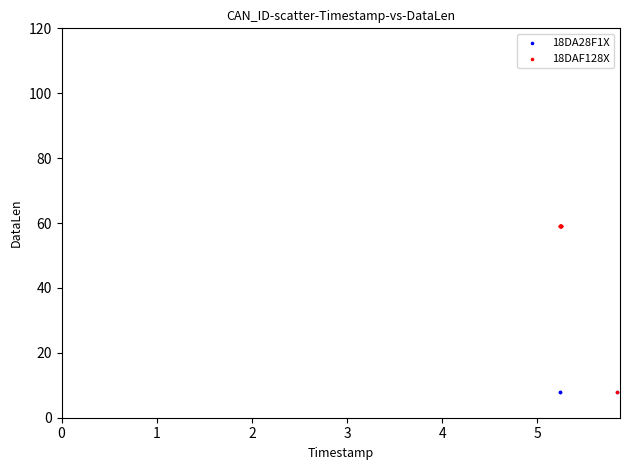

Which series contains the highest Y value?

18DAF128X